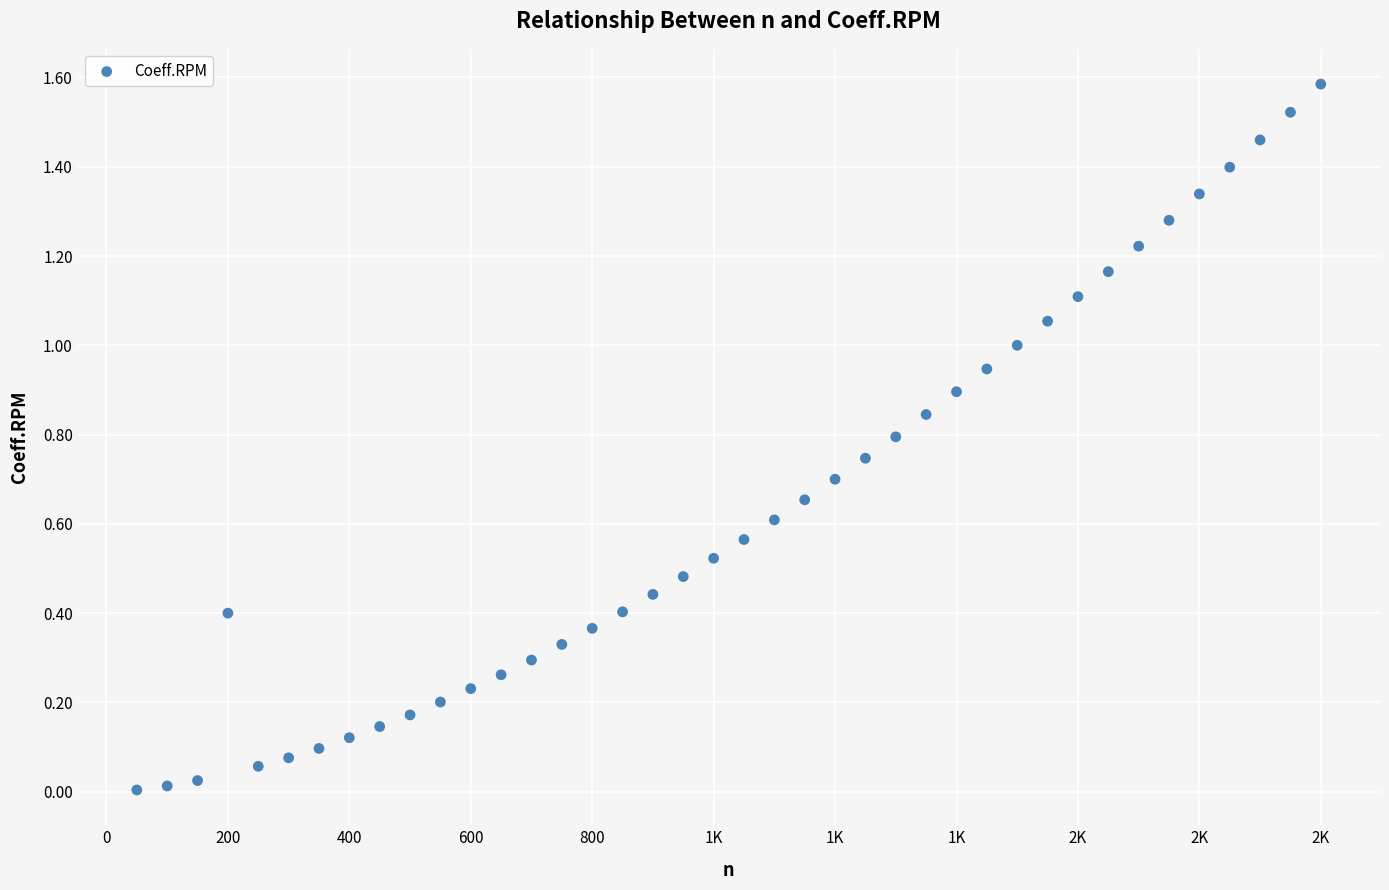

What is the range of Y values (max minus min)?

1.6